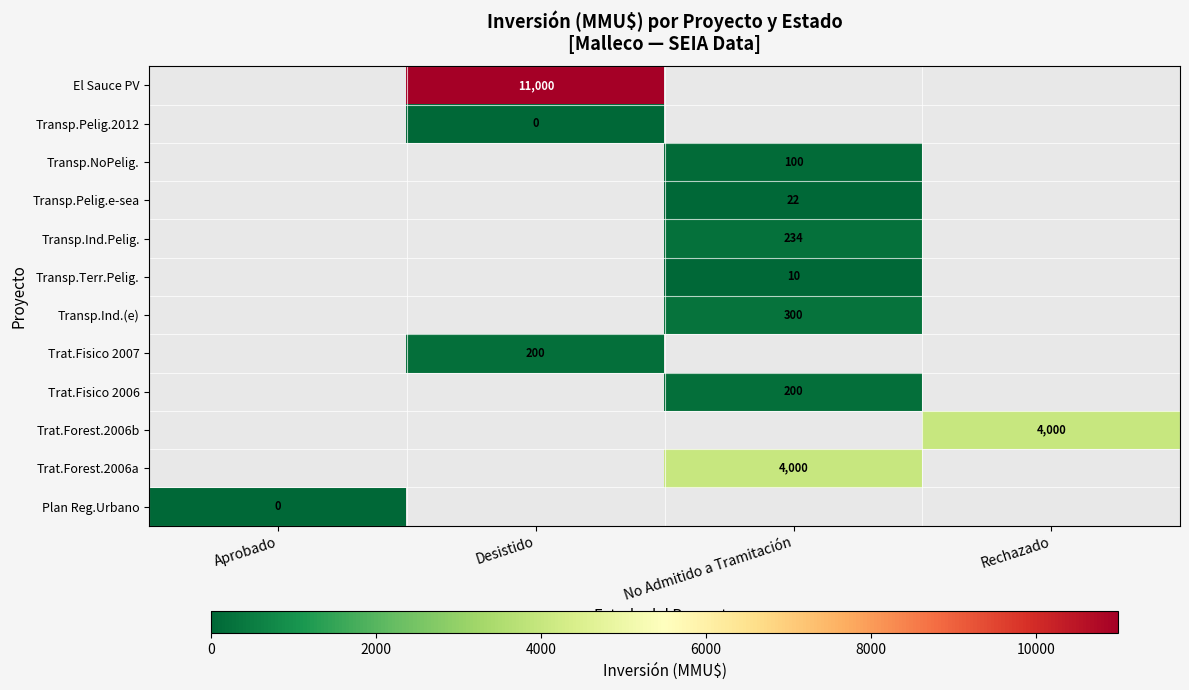

The Transp.NoPelig. series shows 168 at No Admitido a Tramitación. True or false?

False